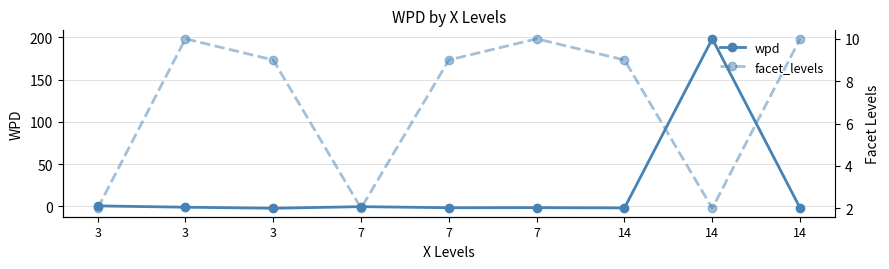

What is the sum of all wpd values?

189.2